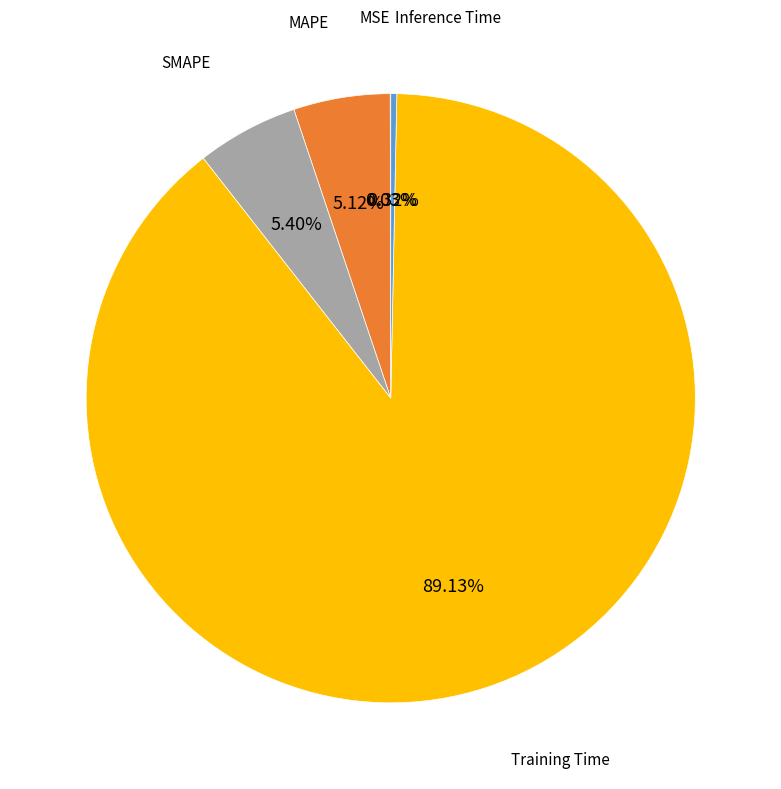

Is there a majority slice in this chart?

Yes